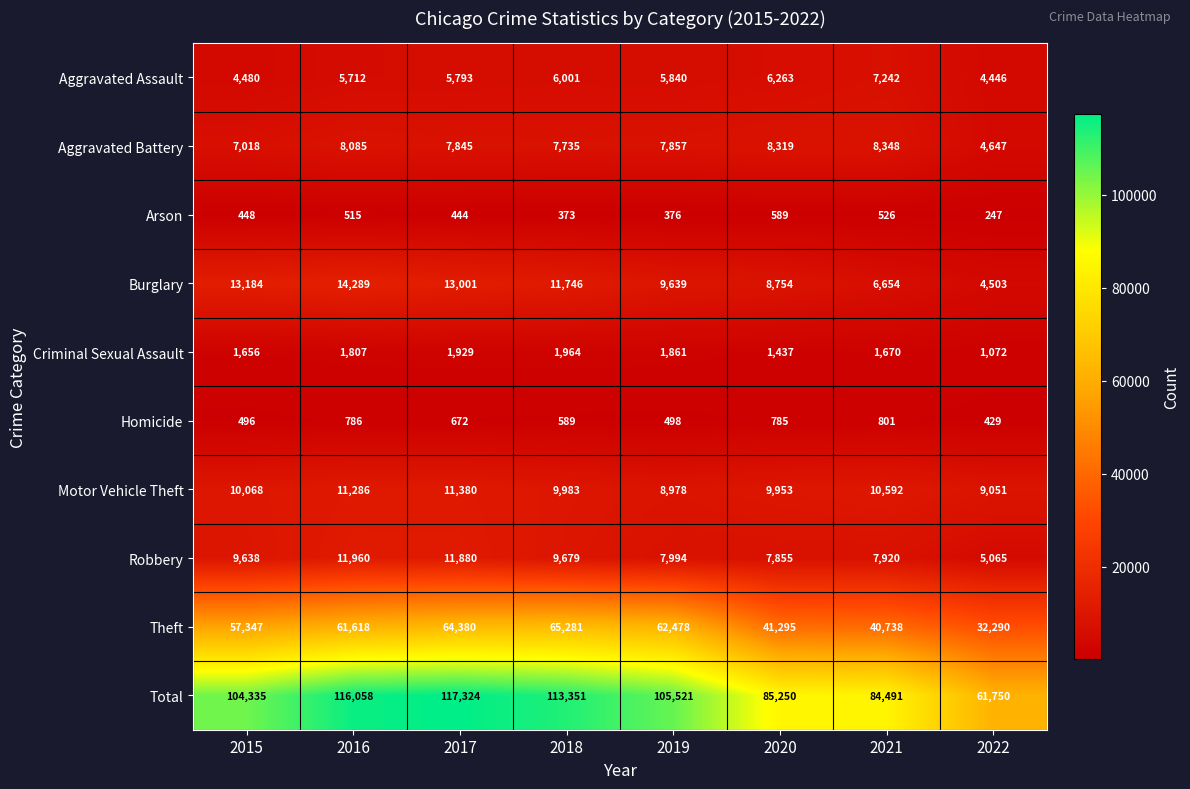

What is the sum of all Homicide values?

5056